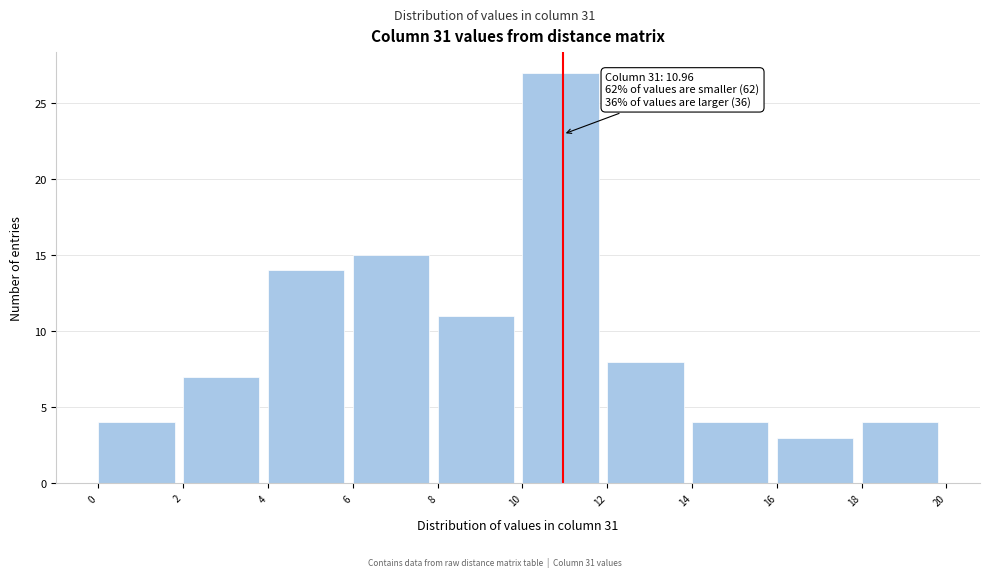

Over which range of the x-axis is the bar tallest?

10 to 12